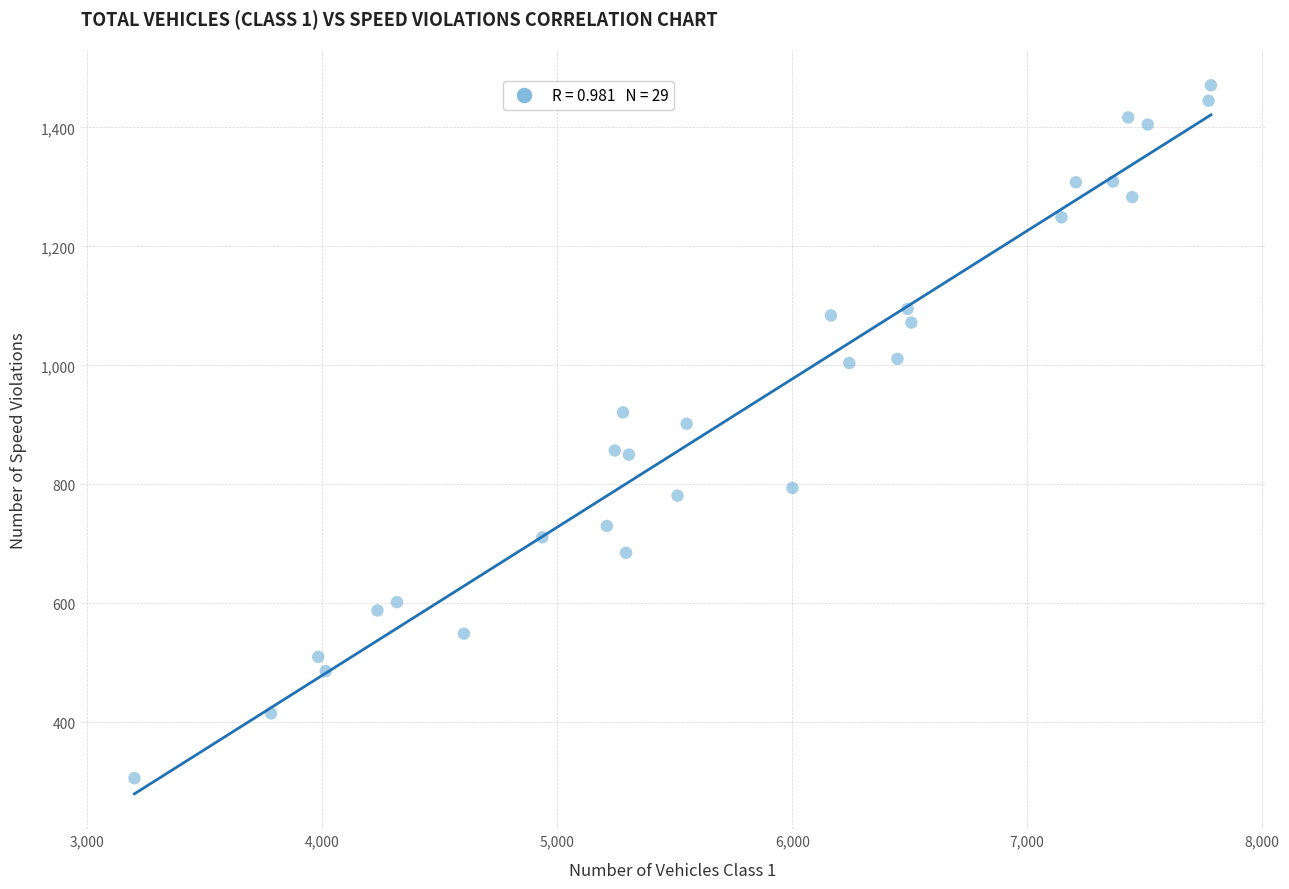

What Y value in the scatter plot is closest to 888?

902